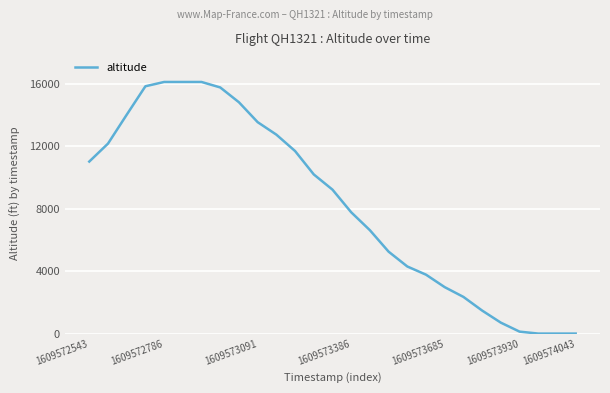

What is the maximum value shown in the chart?

16125